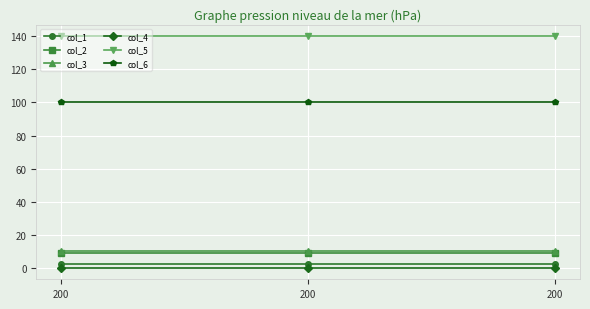

Reading left to right, list all the values displayed in this chart.

col_1: 2	2	2
col_2: 9	9	9
col_3: 10	10	10
col_4: 0	0	0
col_5: 140	140	140
col_6: 100	100	100